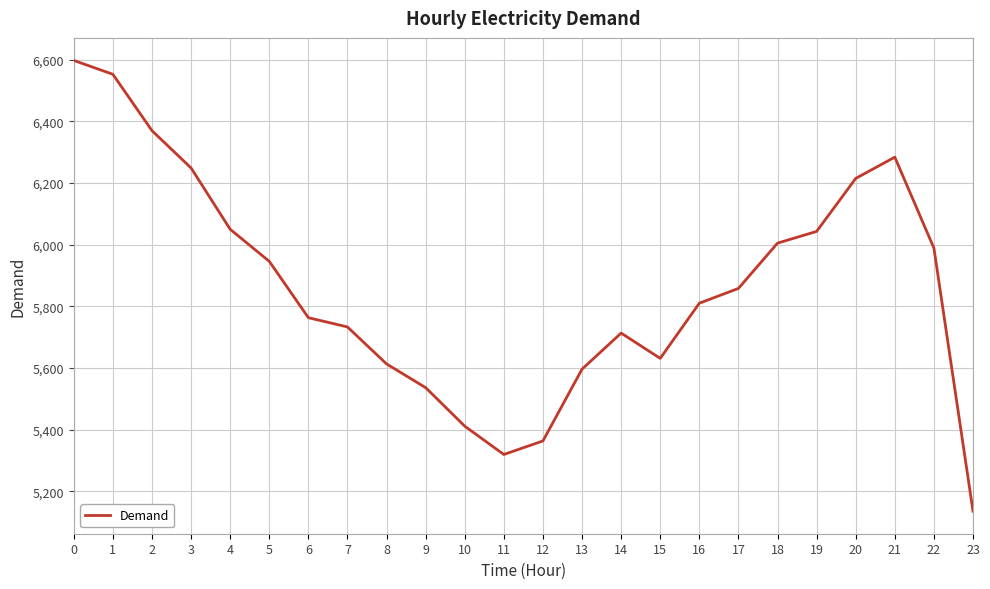

What is the change in value from 0 to 21?

-314